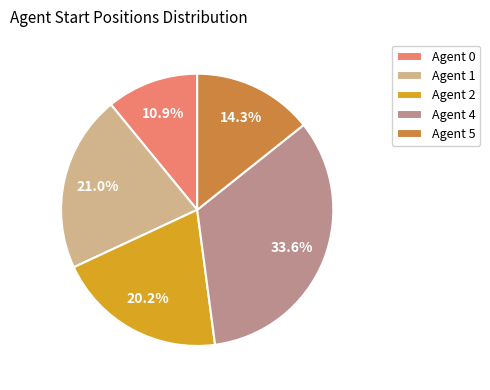

How many slices are in this pie chart?

5